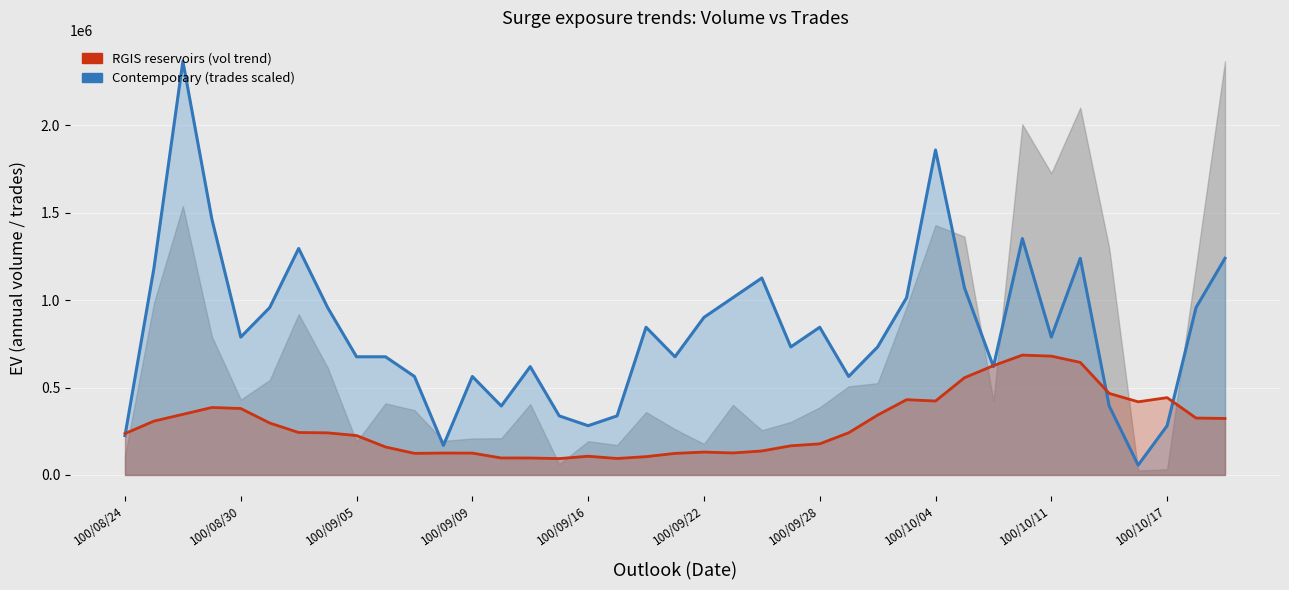

Where do Vol trend (RGIS style) and Trades (col_8) scaled first cross each other?

100/08/24 and 100/08/30